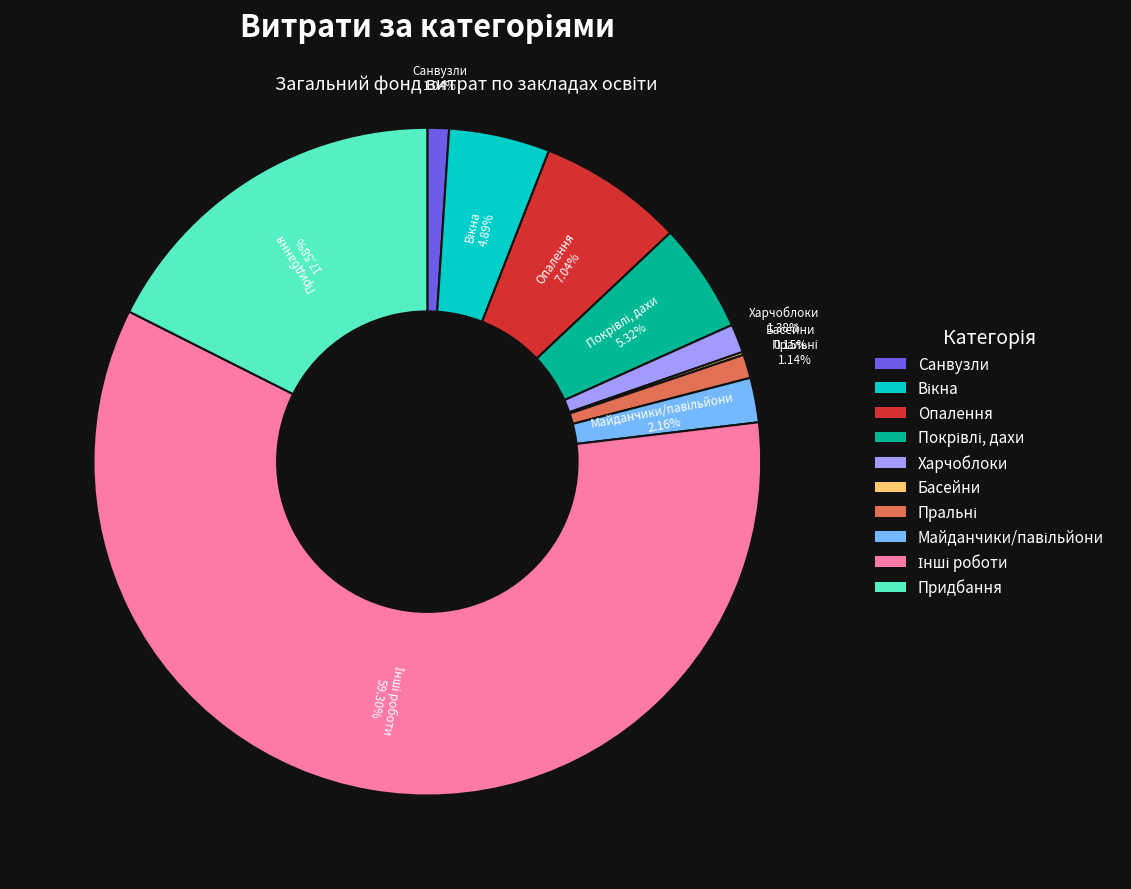

Does Санвузли represent more than half of the total?

No